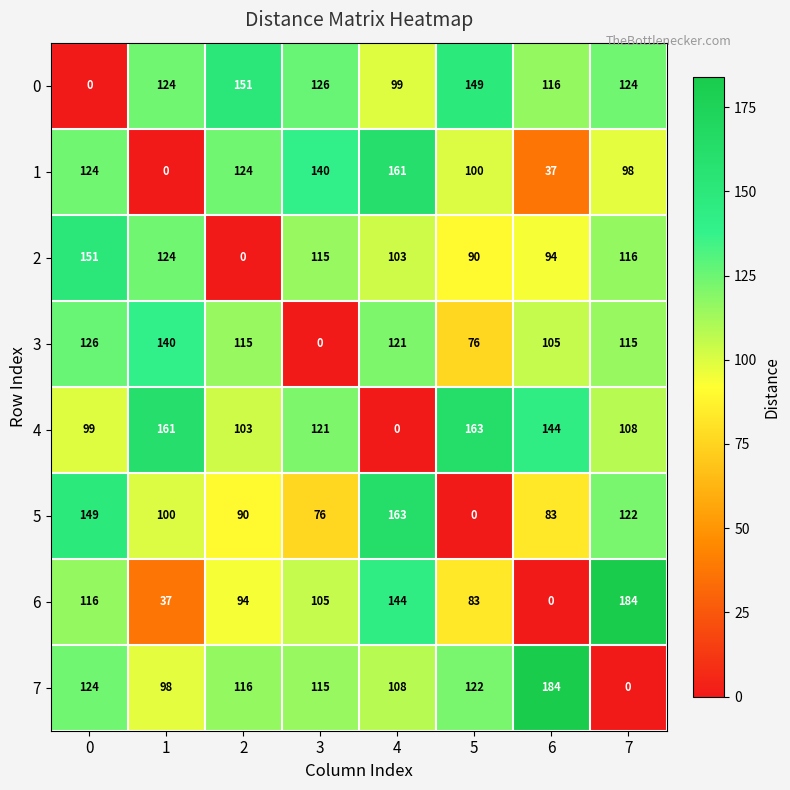

At which label is 5 closest to 81?

6